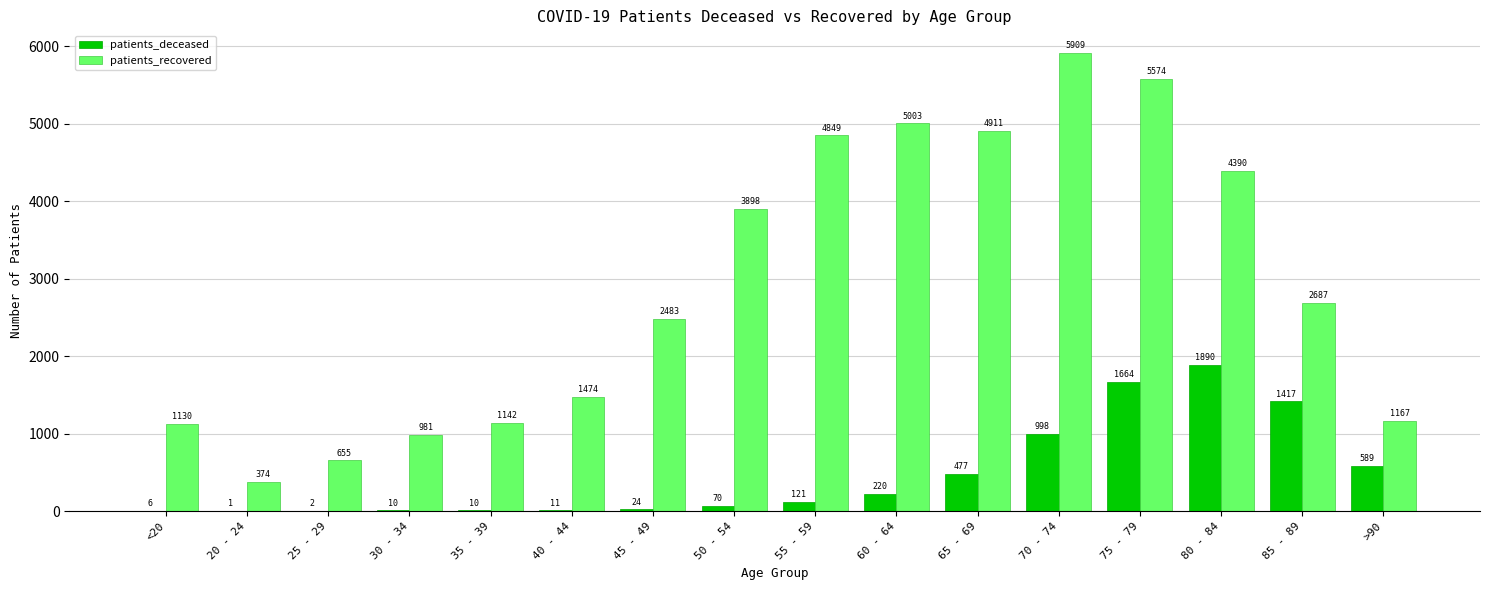

The patients_recovered series shows 1142 at 35 - 39. True or false?

True